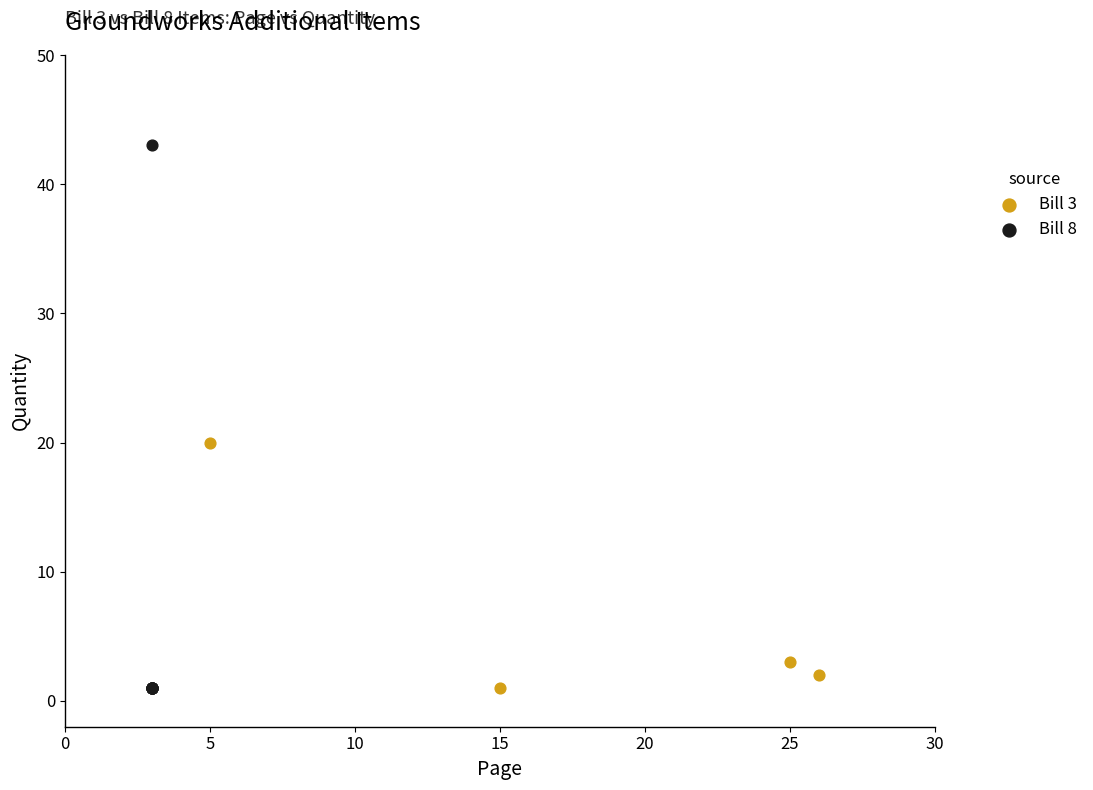

Which series has the largest Y range (max minus min)?

Bill 8